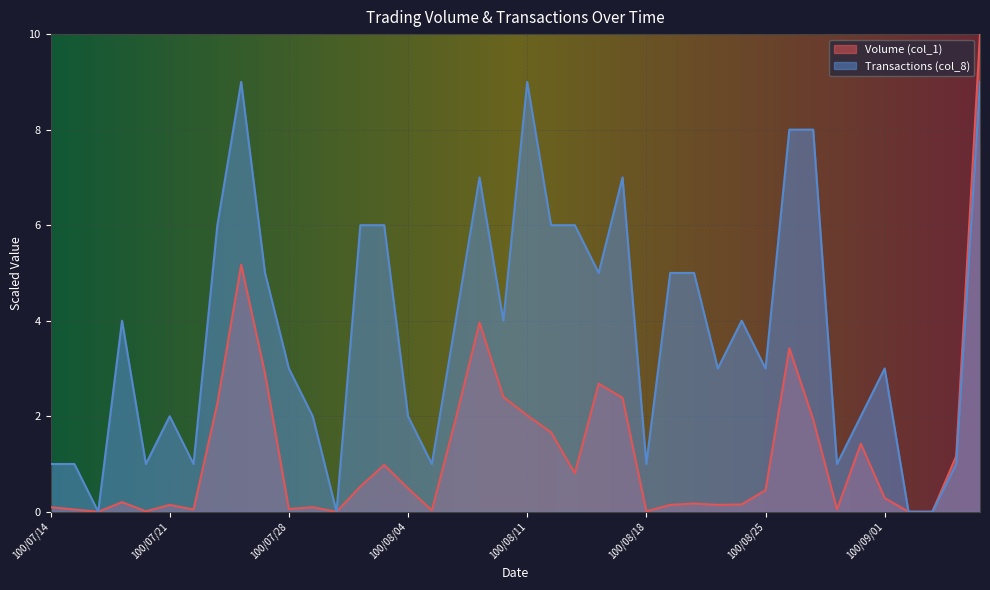

The Transactions (col_8) series shows 14.1 at 100/08/29. True or false?

False